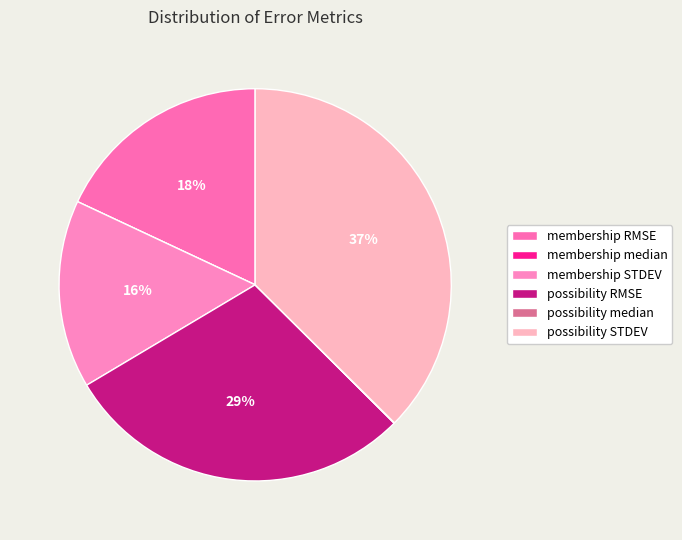

Count the number of slices in the pie.

6